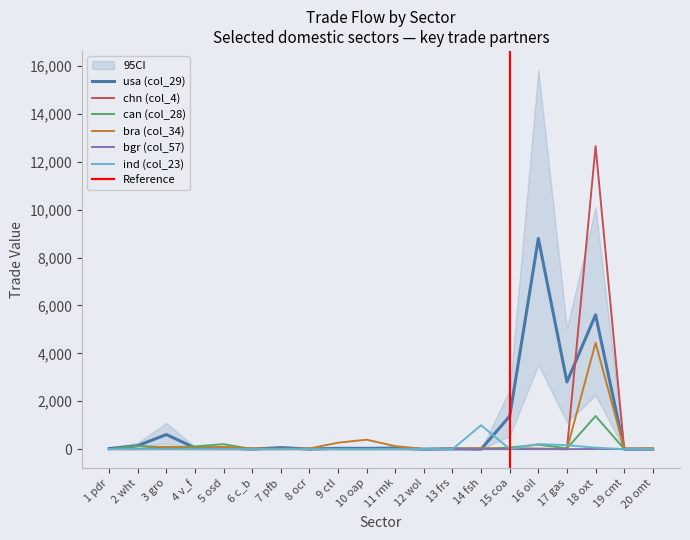

How many values in usa (col_29) are above zero?

19